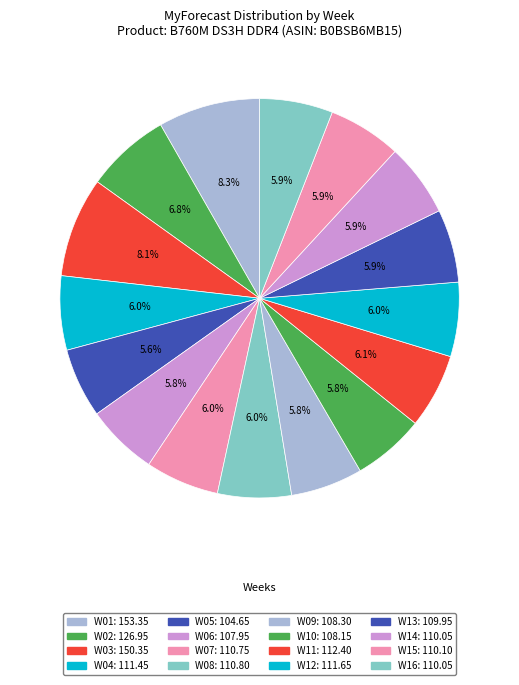

Count the number of slices in the pie.

16